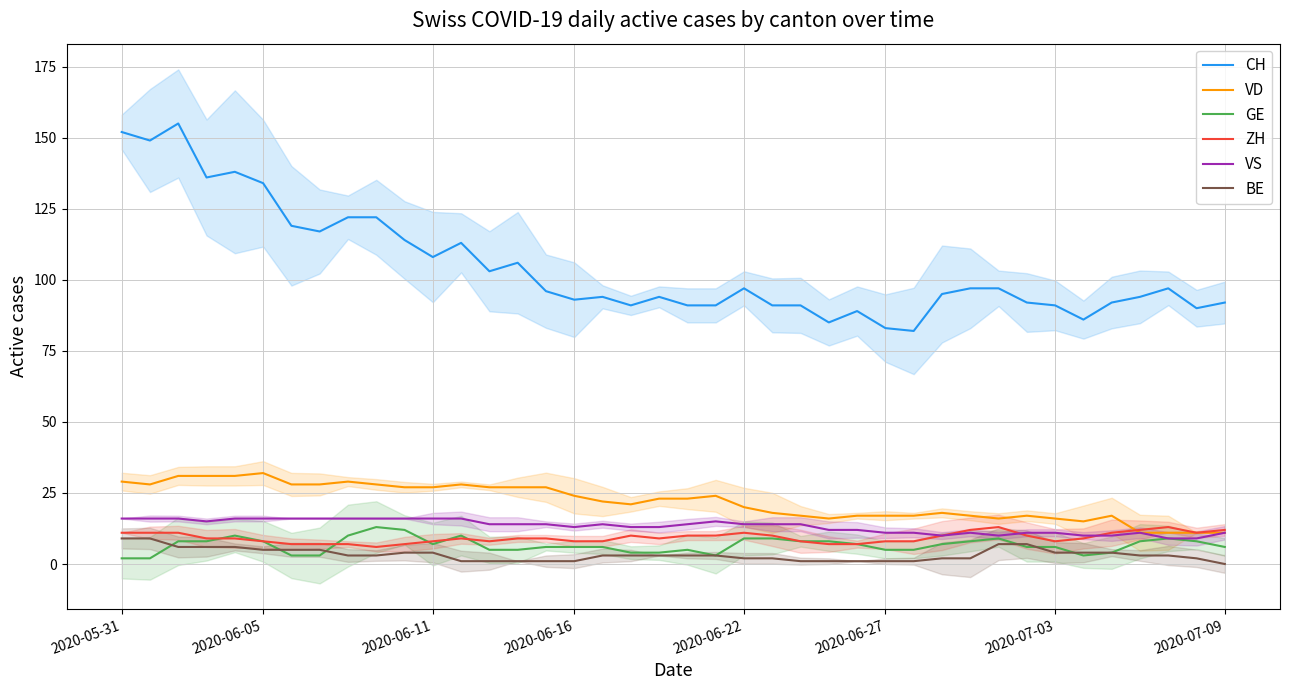

The ZH series shows 12 at 2020-07-09. True or false?

True